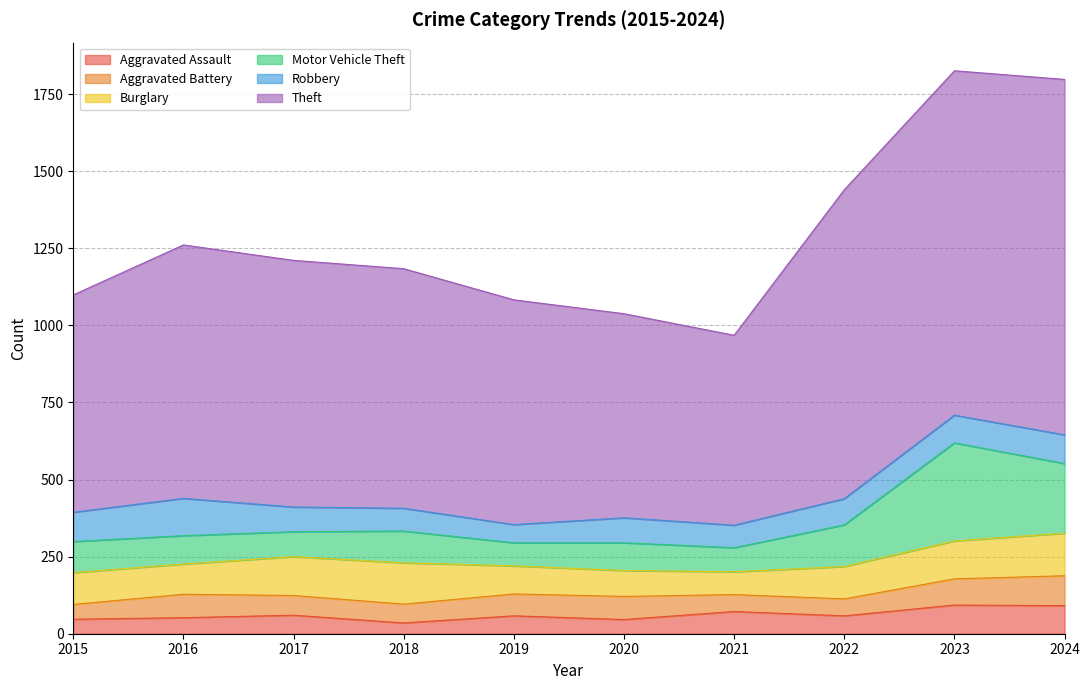

How many series are shown in this chart?

6